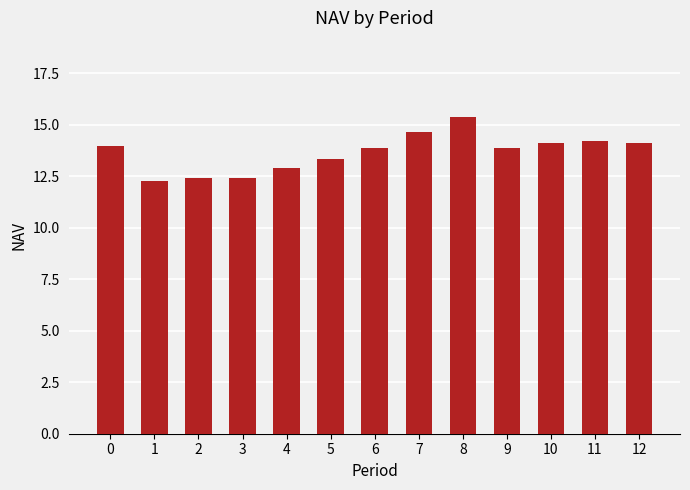

What is the value of the 8th bar from the left?

14.6